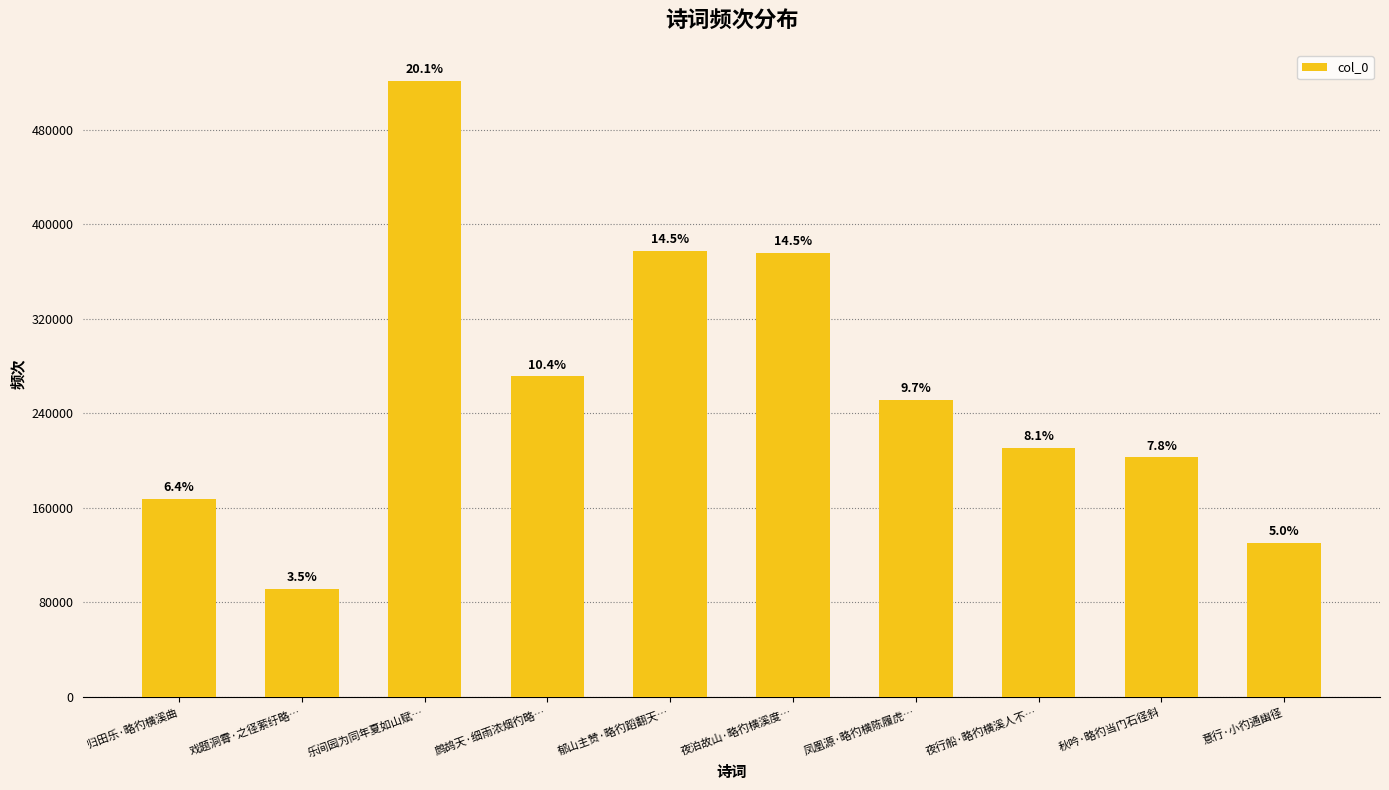

The chart shows a value of 251477 at 凤凰源·略彴横陈履虎…. True or false?

True